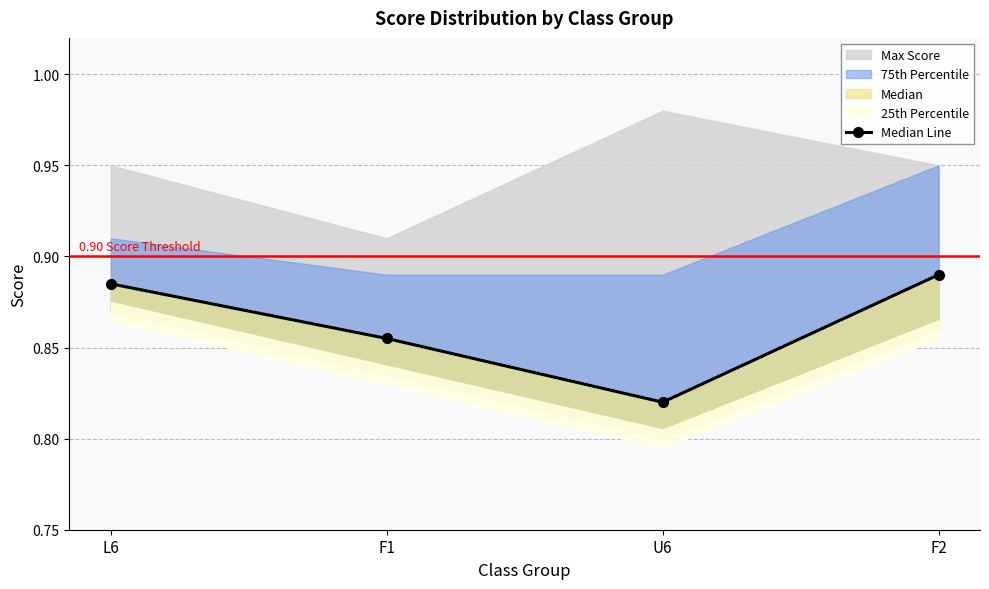

How many points are lower than both their immediate neighbors (excluding endpoints)?

1